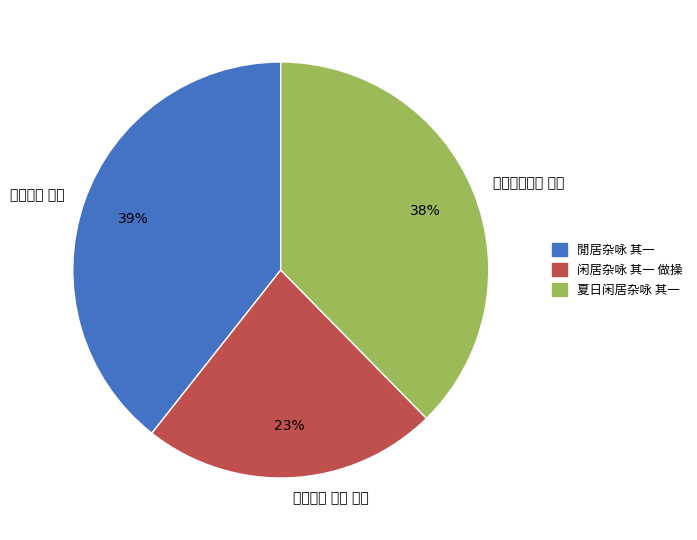

Count the number of slices in the pie.

3